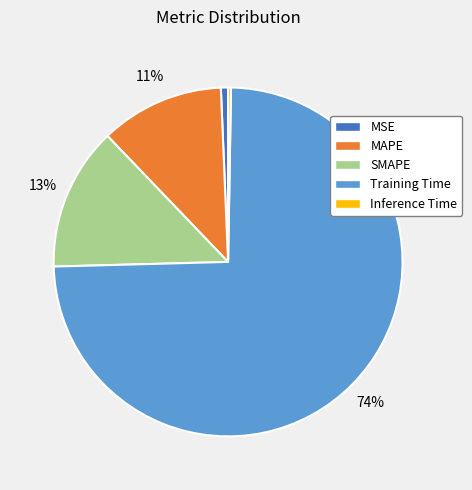

Do Training Time and MSE together represent more than half of the pie?

Yes